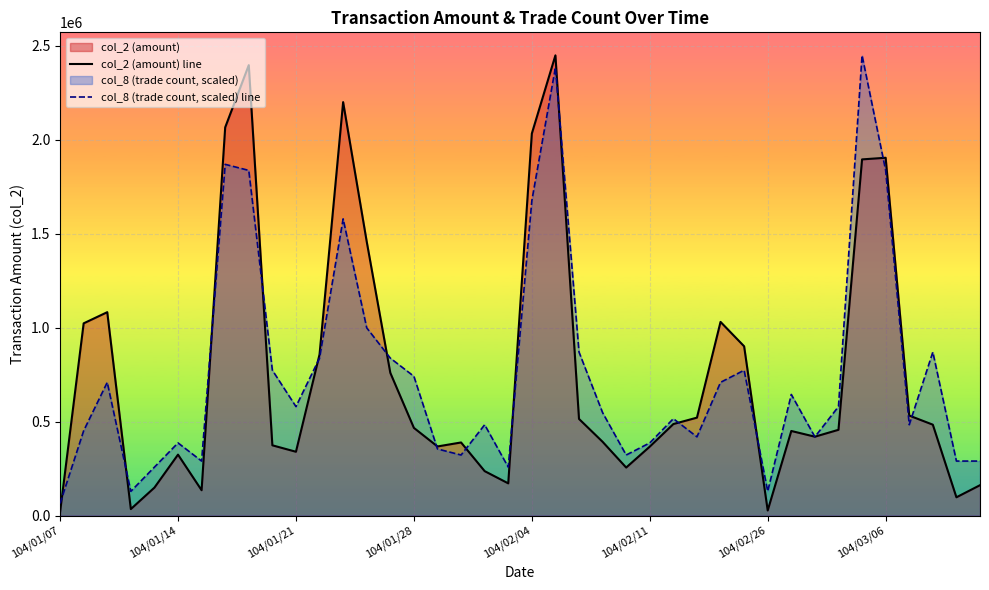

Which category has the lowest value across all series?

104/01/07